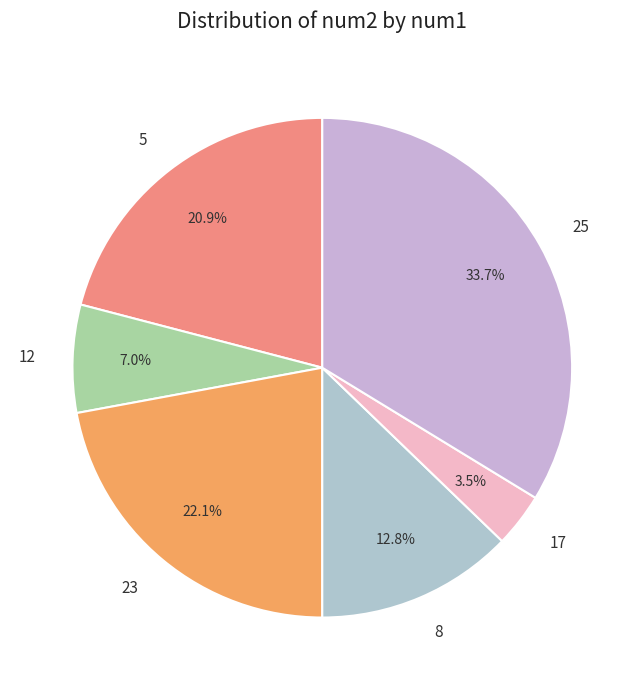

The 12 slice represents 7% of the pie. True or false?

True